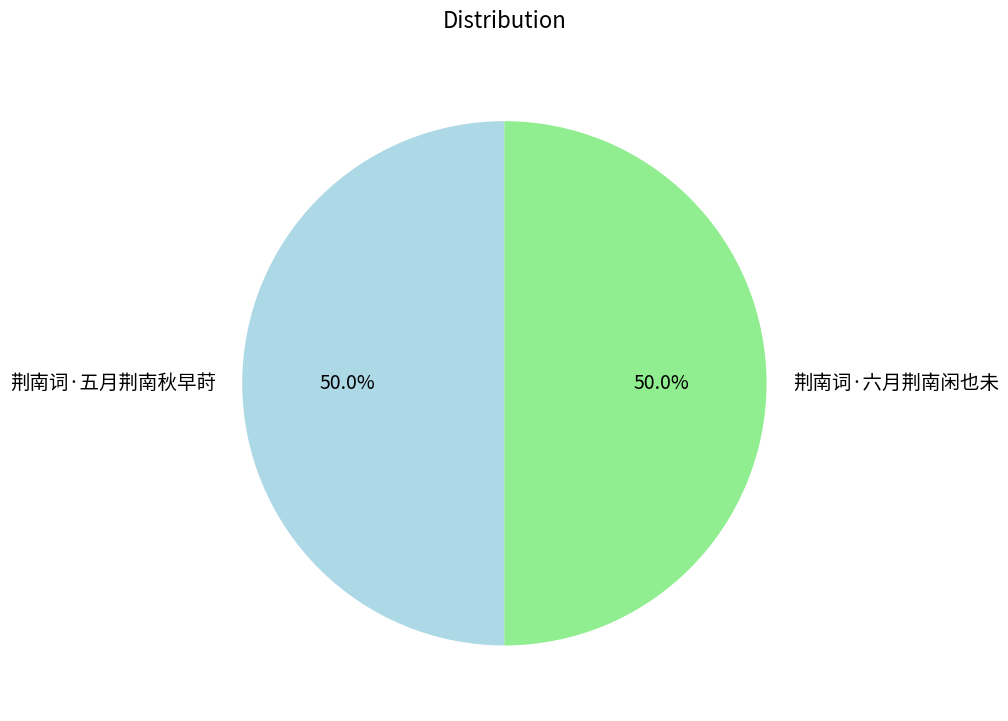

Is it true that 荆南词·六月荆南闲也未 is 36% of the pie?

False